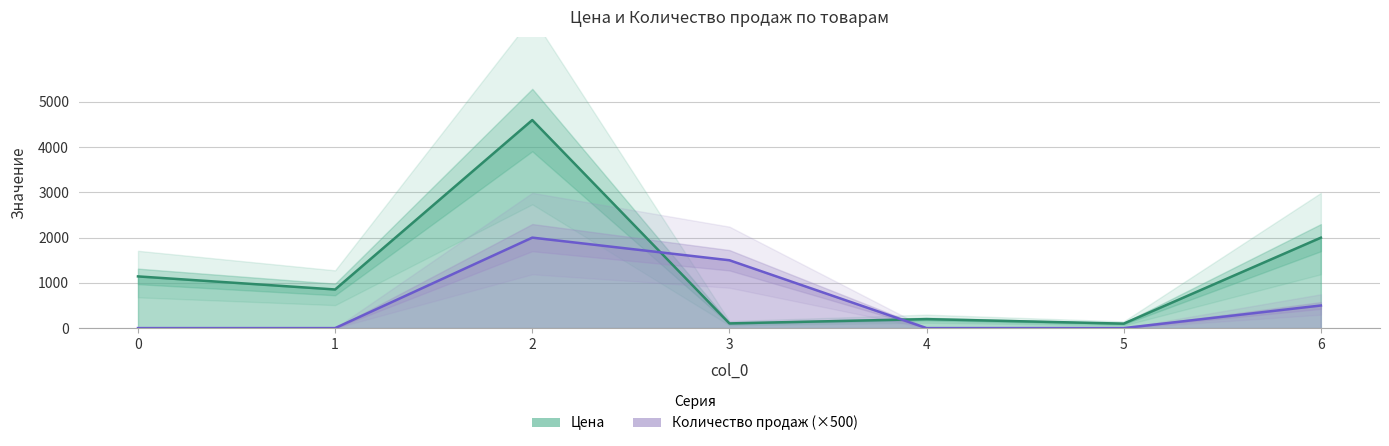

Is it true that Цена equals 162 at 3?

False